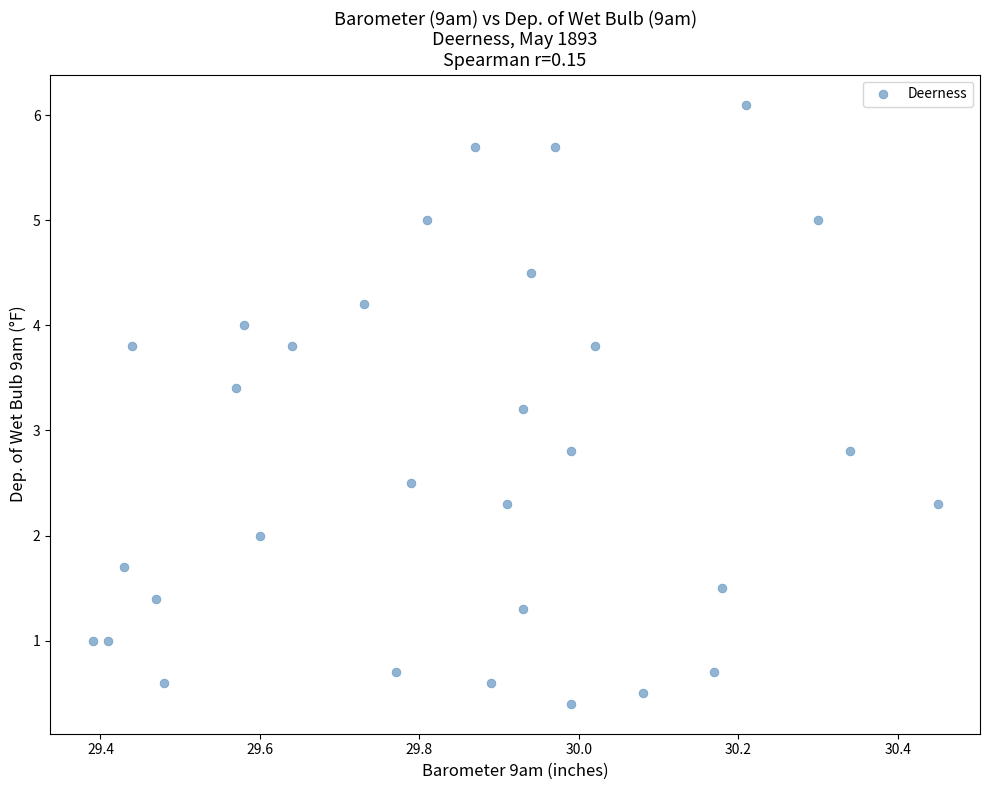

What is the range of Y values (max minus min)?

5.7